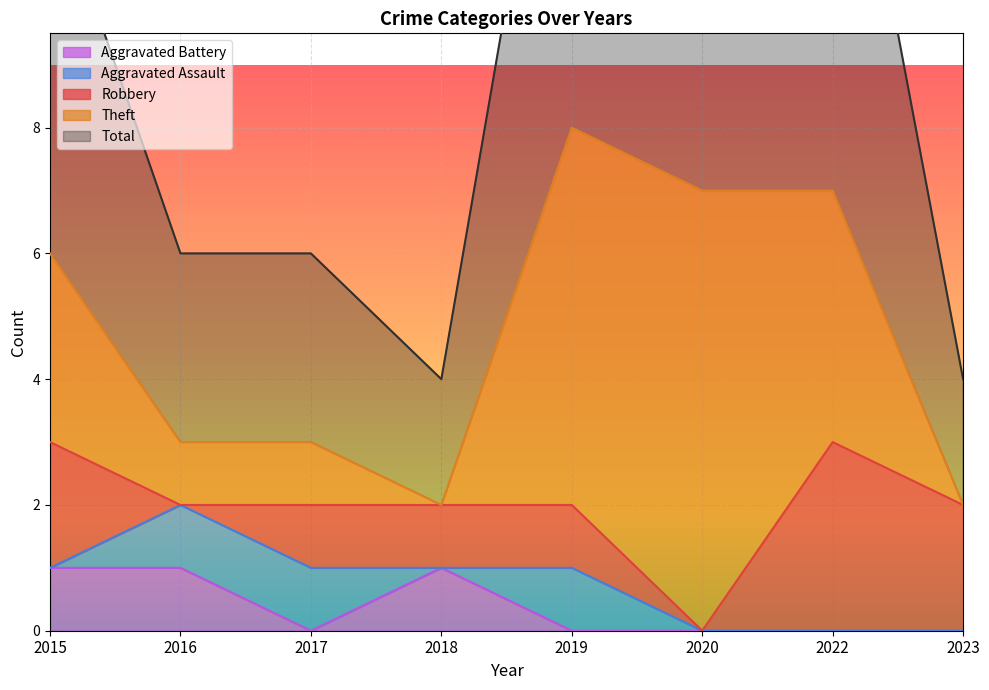

True or false: Aggravated Battery and Robbery cross at least once.

True